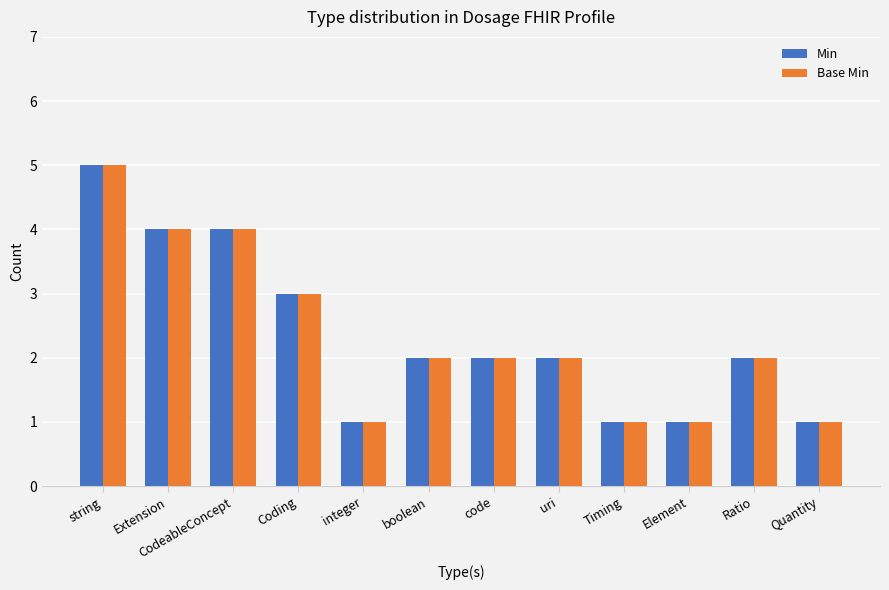

Are the bars grouped side by side (vs. stacked)?

Yes